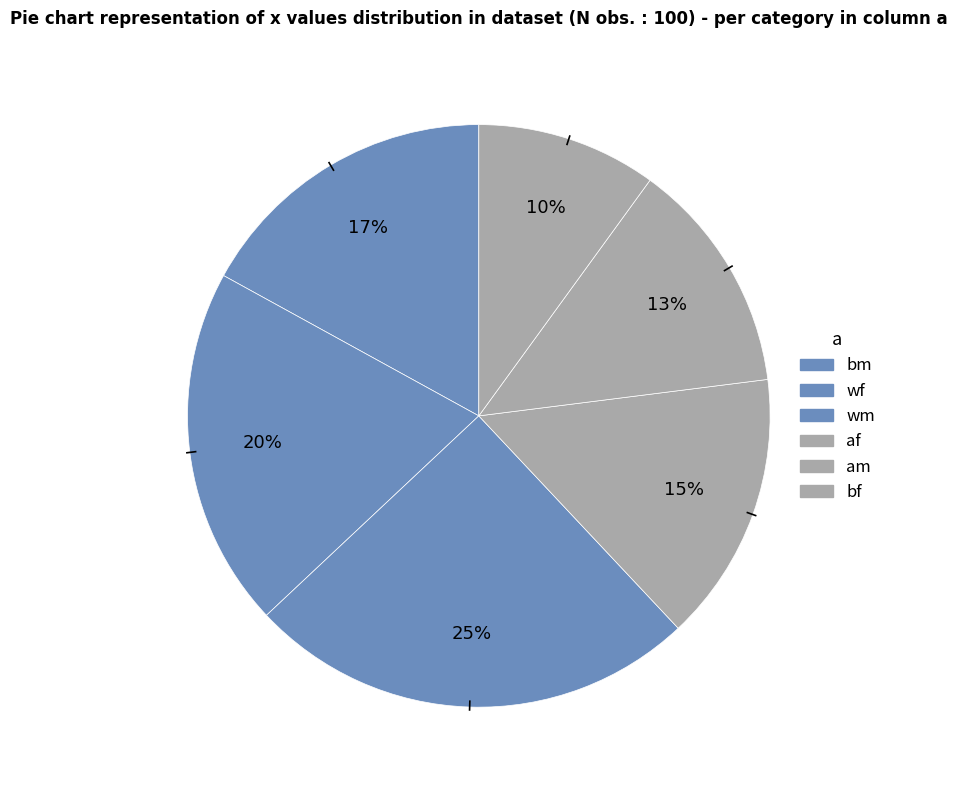

How many segments does this pie chart have?

6